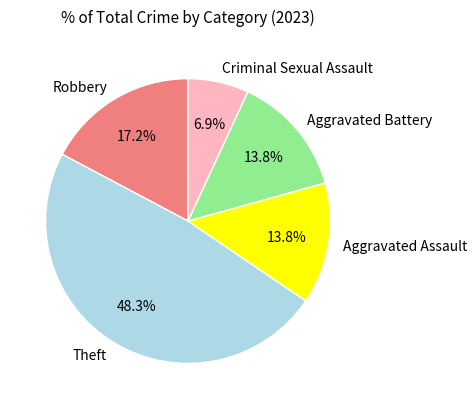

Approximately how many times larger is the value at Robbery compared to Criminal Sexual Assault?

2.5